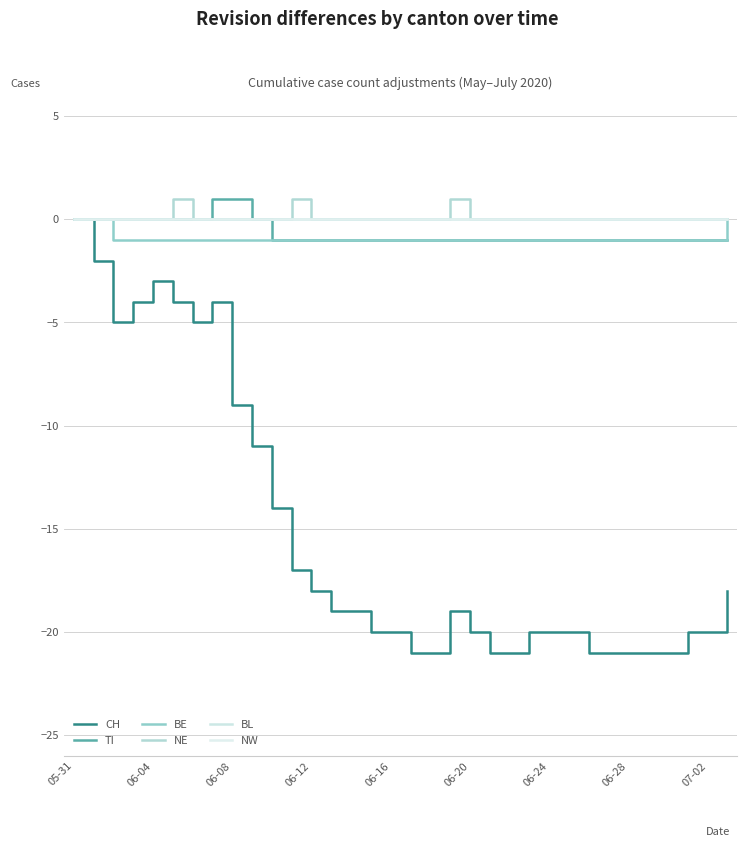

True or false: NE and CH intersect in this chart.

False